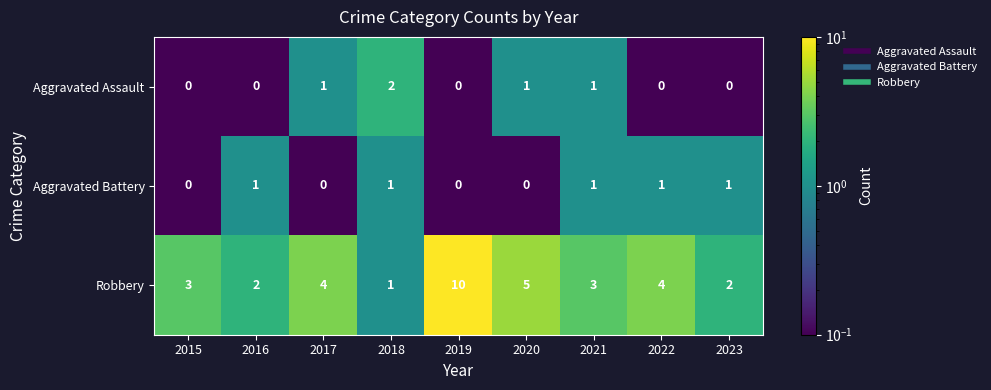

What is the minimum value shown in the chart?

0